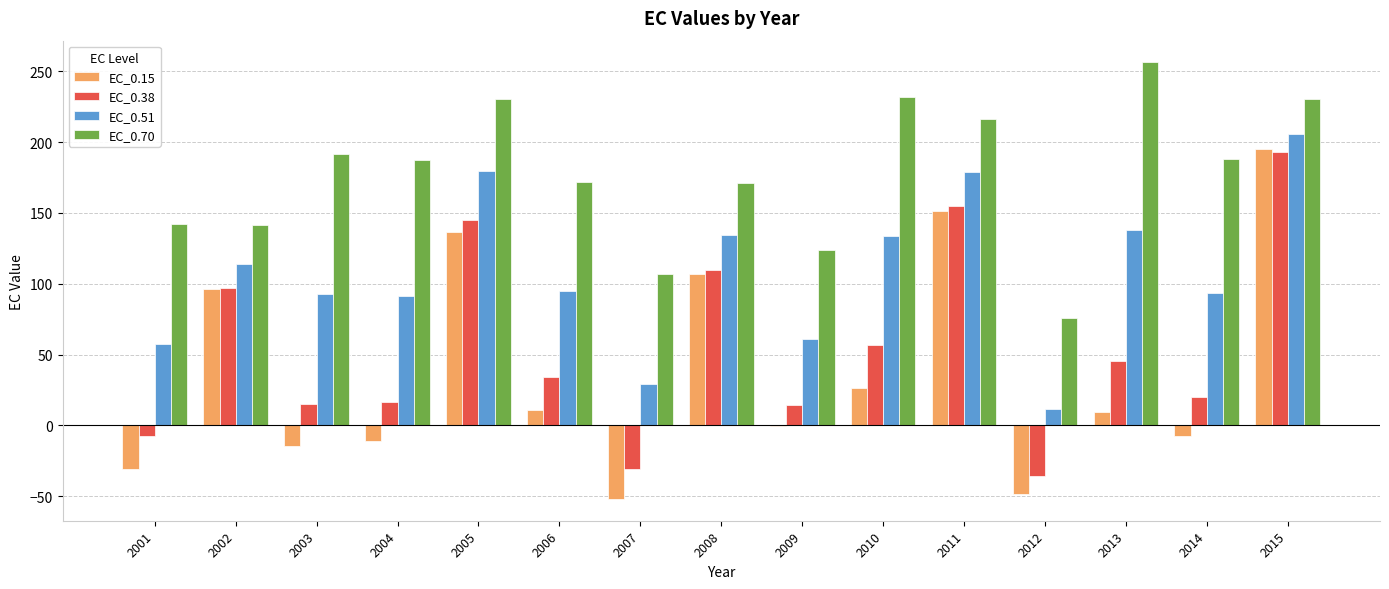

What is the maximum value for EC_0.15?

194.8